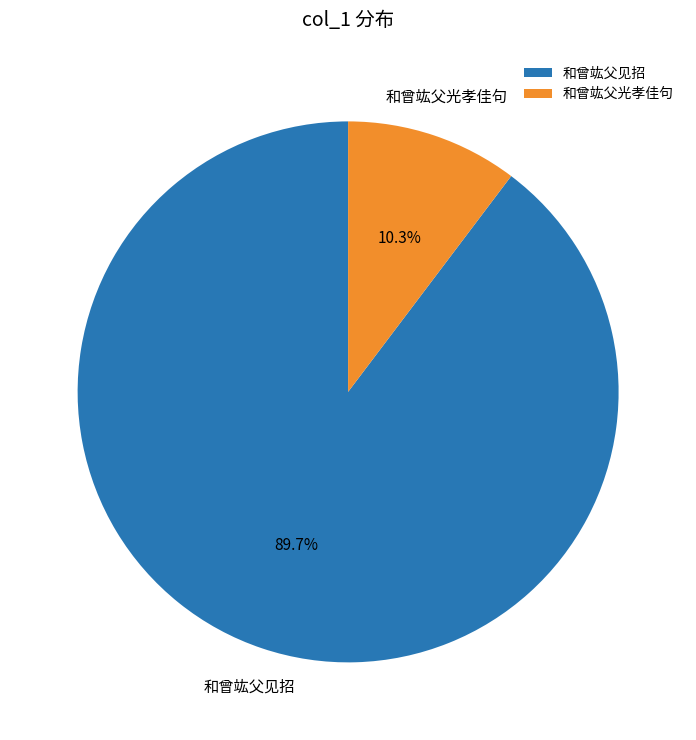

Is there any slice that represents more than half of the pie?

Yes